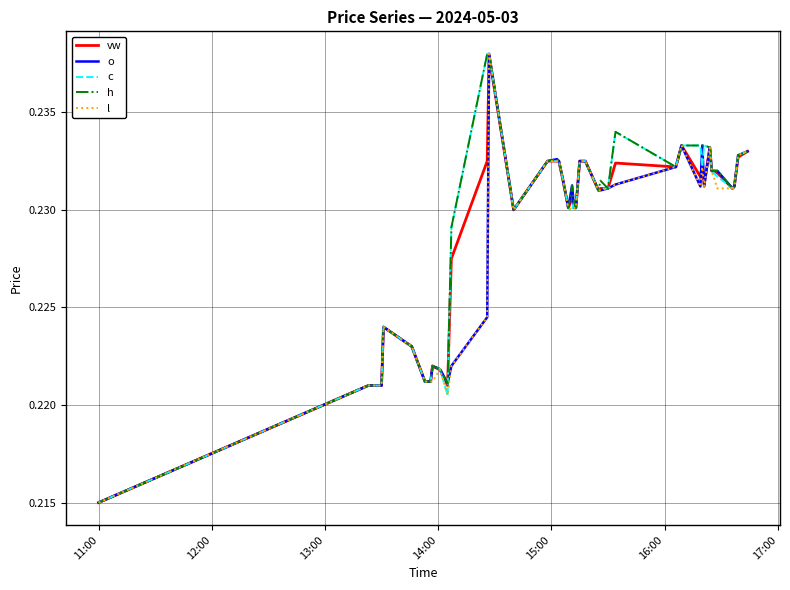

What is the average value of the h series?

0.2